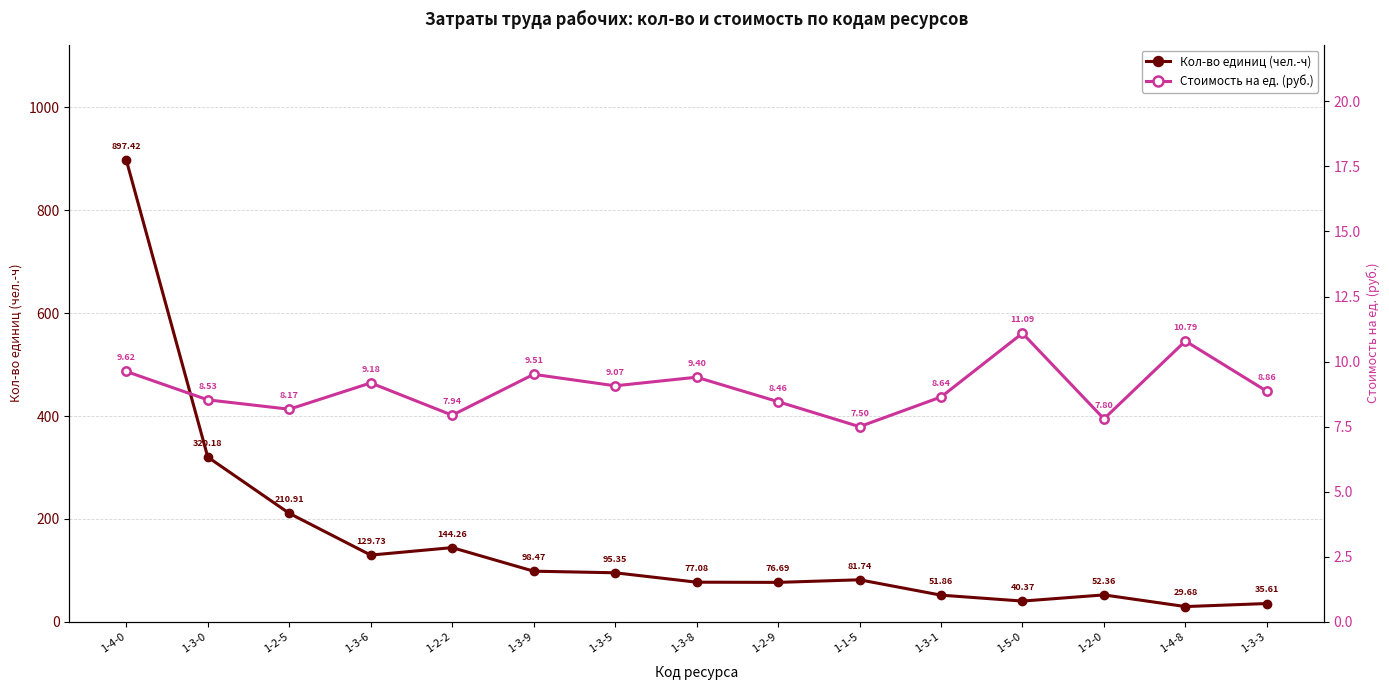

True or false: Стоимость на ед. (руб.) and Кол-во единиц (чел.-ч) cross at least once.

False